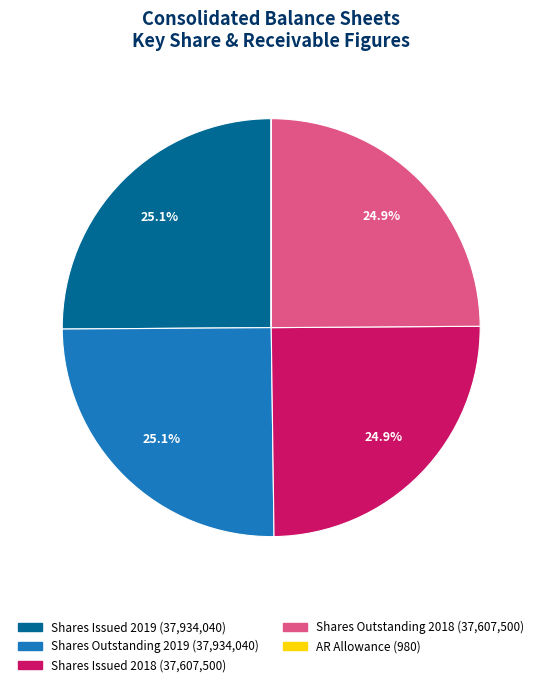

Does any single category account for the majority?

No